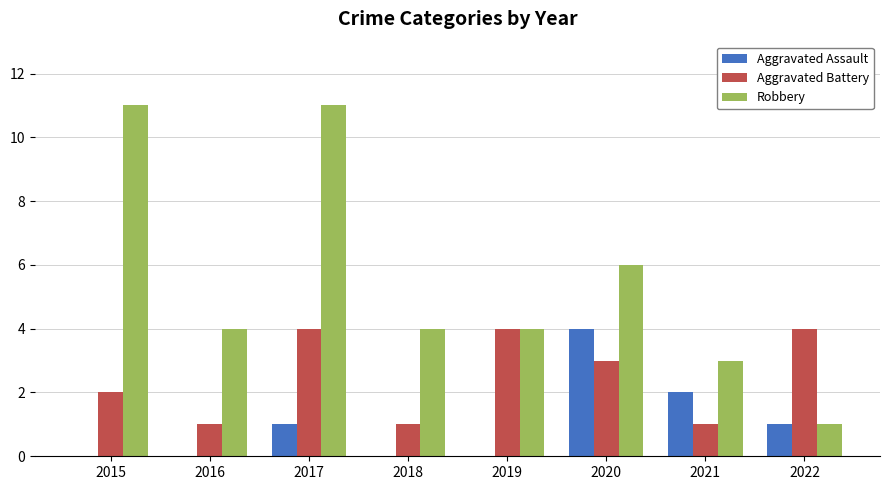

What are all the series names shown in the legend?

Aggravated Assault, Aggravated Battery, Robbery